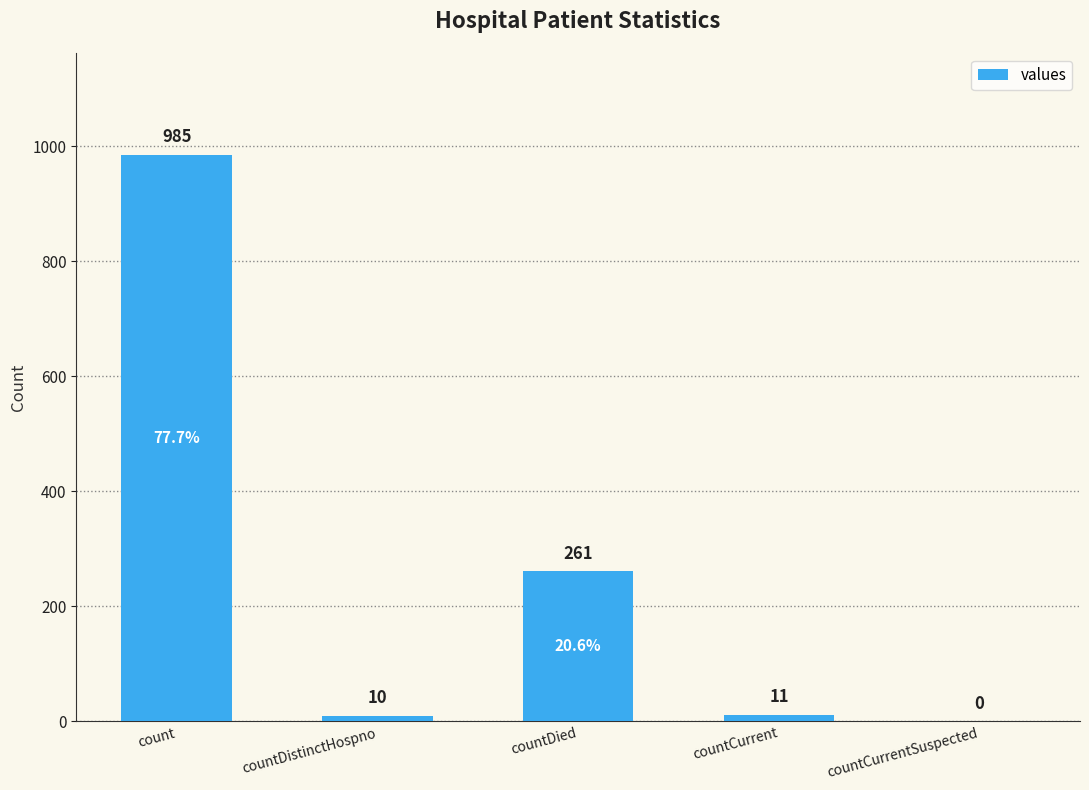

Reading right to left, list all the values displayed in this chart.

0	11	261	10	985